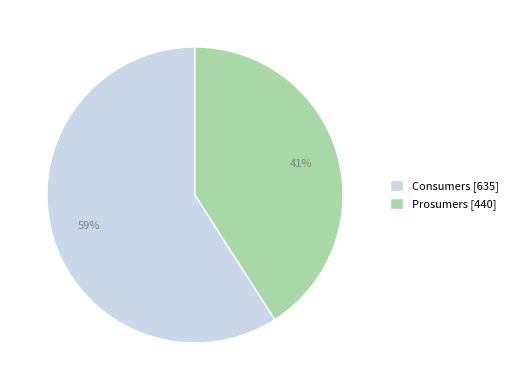

Does Prosumers represent more than half of the total?

No